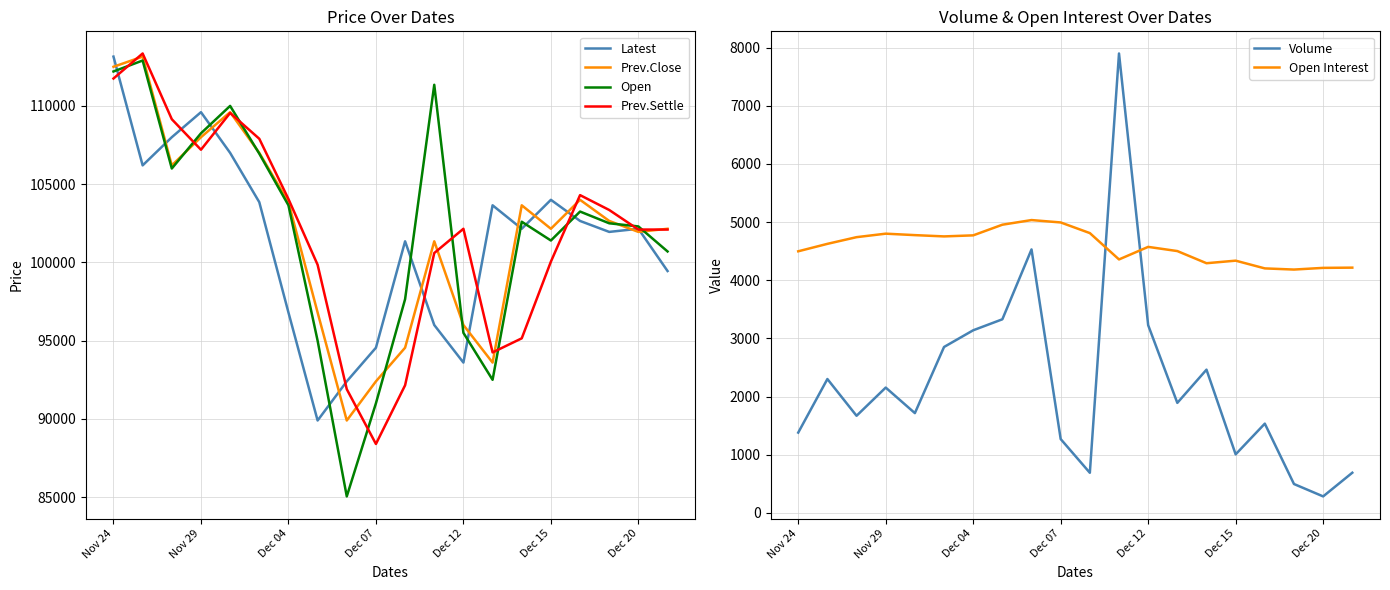

What is the minimum value shown in the chart?

285